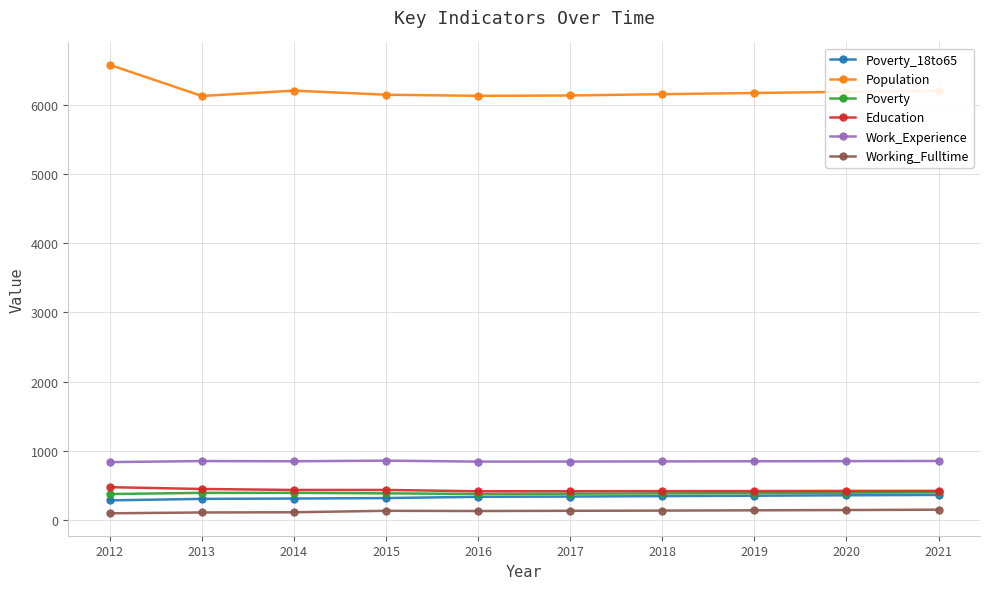

What is the difference between the maximum and second lowest values in the Working_Fulltime series?

40